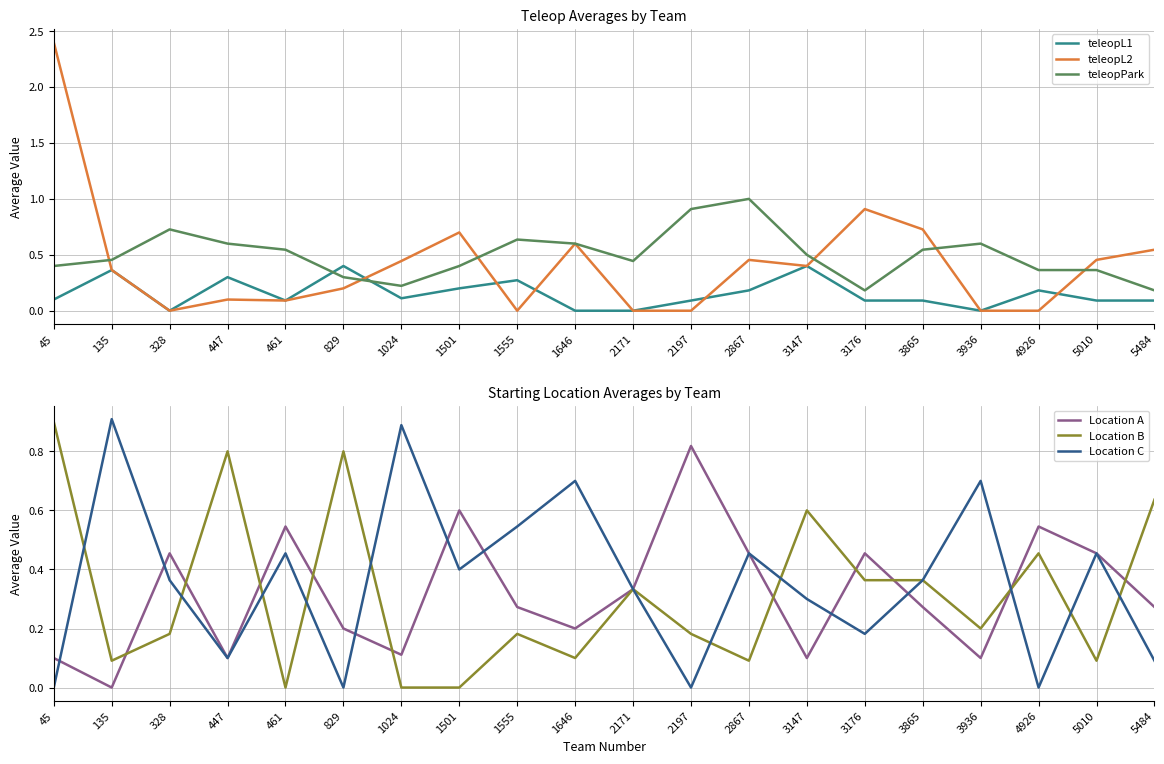

Reading left to right, transcribe all the data shown in this chart.

teleopL1: 0.1	0.4	0.0	0.3	0.1	0.4	0.1	0.2	0.3	0.0	0.0	0.1	0.2	0.4	0.1	0.1	0.0	0.2	0.1	0.1
teleopL2: 2.4	0.4	0.0	0.1	0.1	0.2	0.4	0.7	0.0	0.6	0.0	0.0	0.5	0.4	0.9	0.7	0.0	0.0	0.5	0.5
teleopPark: 0.4	0.5	0.7	0.6	0.5	0.3	0.2	0.4	0.6	0.6	0.4	0.9	1.0	0.5	0.2	0.5	0.6	0.4	0.4	0.2
Location A: 0.1	0.0	0.5	0.1	0.5	0.2	0.1	0.6	0.3	0.2	0.3	0.8	0.5	0.1	0.5	0.3	0.1	0.5	0.5	0.3
Location B: 0.9	0.1	0.2	0.8	0.0	0.8	0.0	0.0	0.2	0.1	0.3	0.2	0.1	0.6	0.4	0.4	0.2	0.5	0.1	0.6
Location C: 0.0	0.9	0.4	0.1	0.5	0.0	0.9	0.4	0.5	0.7	0.3	0.0	0.5	0.3	0.2	0.4	0.7	0.0	0.5	0.1